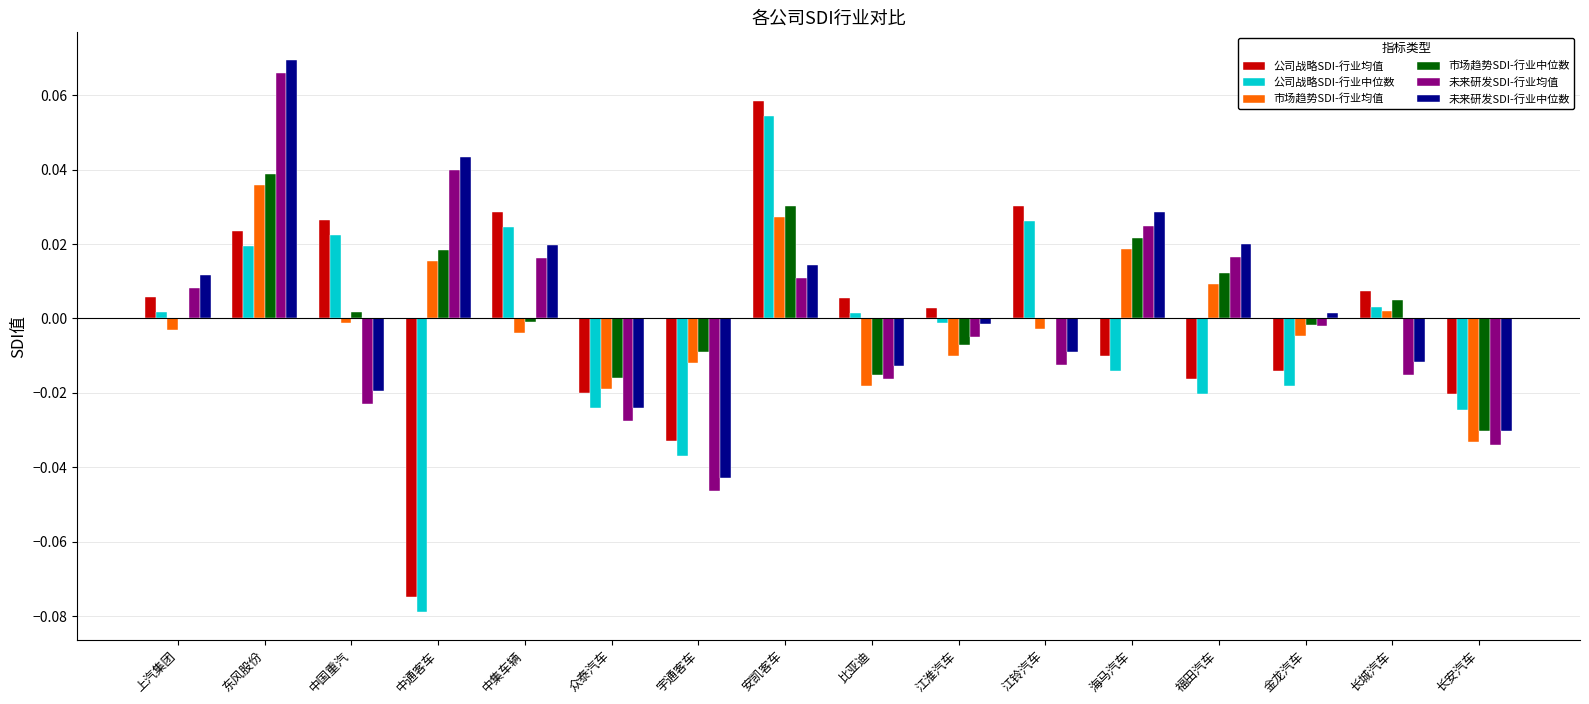

At which label does 公司战略SDI-行业中位数 reach its peak?

安凯客车